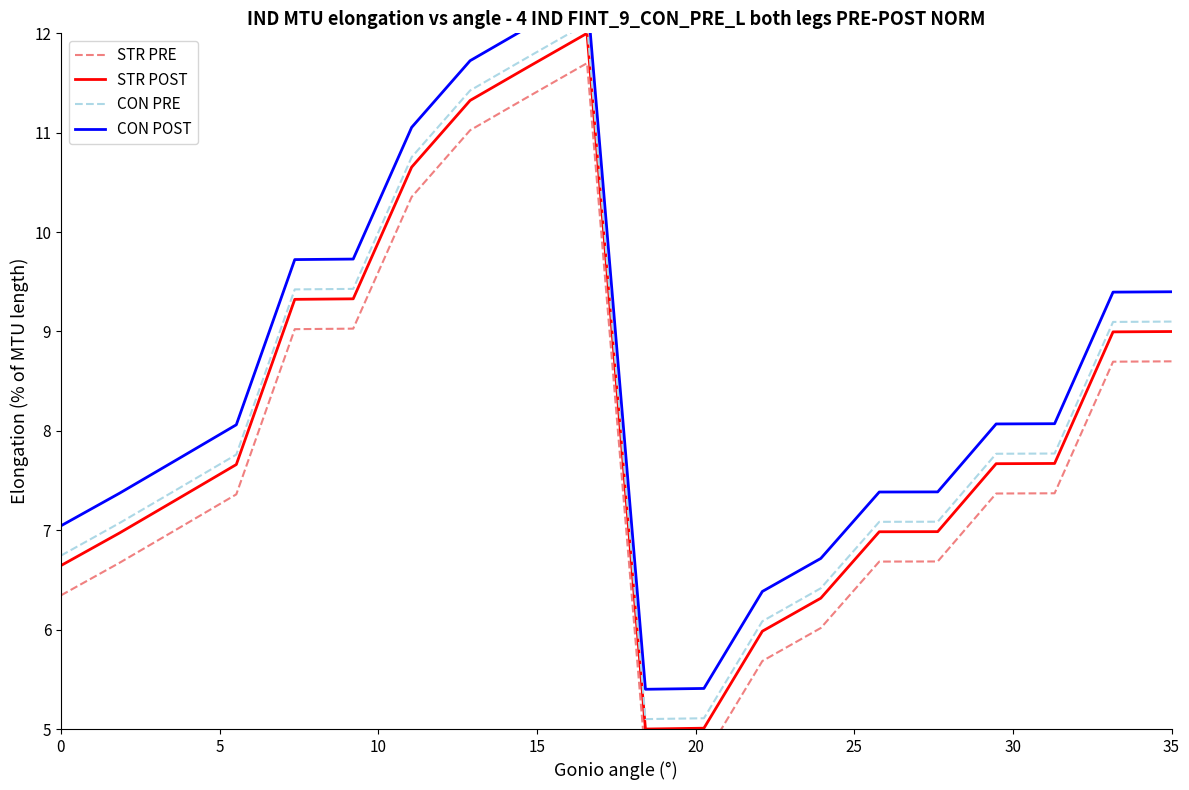

What is the highest value of the STR POST series?

12.0